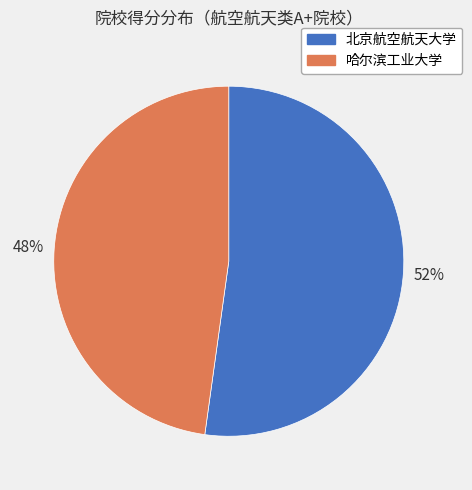

Combined, do 北京航空航天大学 and 哈尔滨工业大学 account for over 50%?

Yes